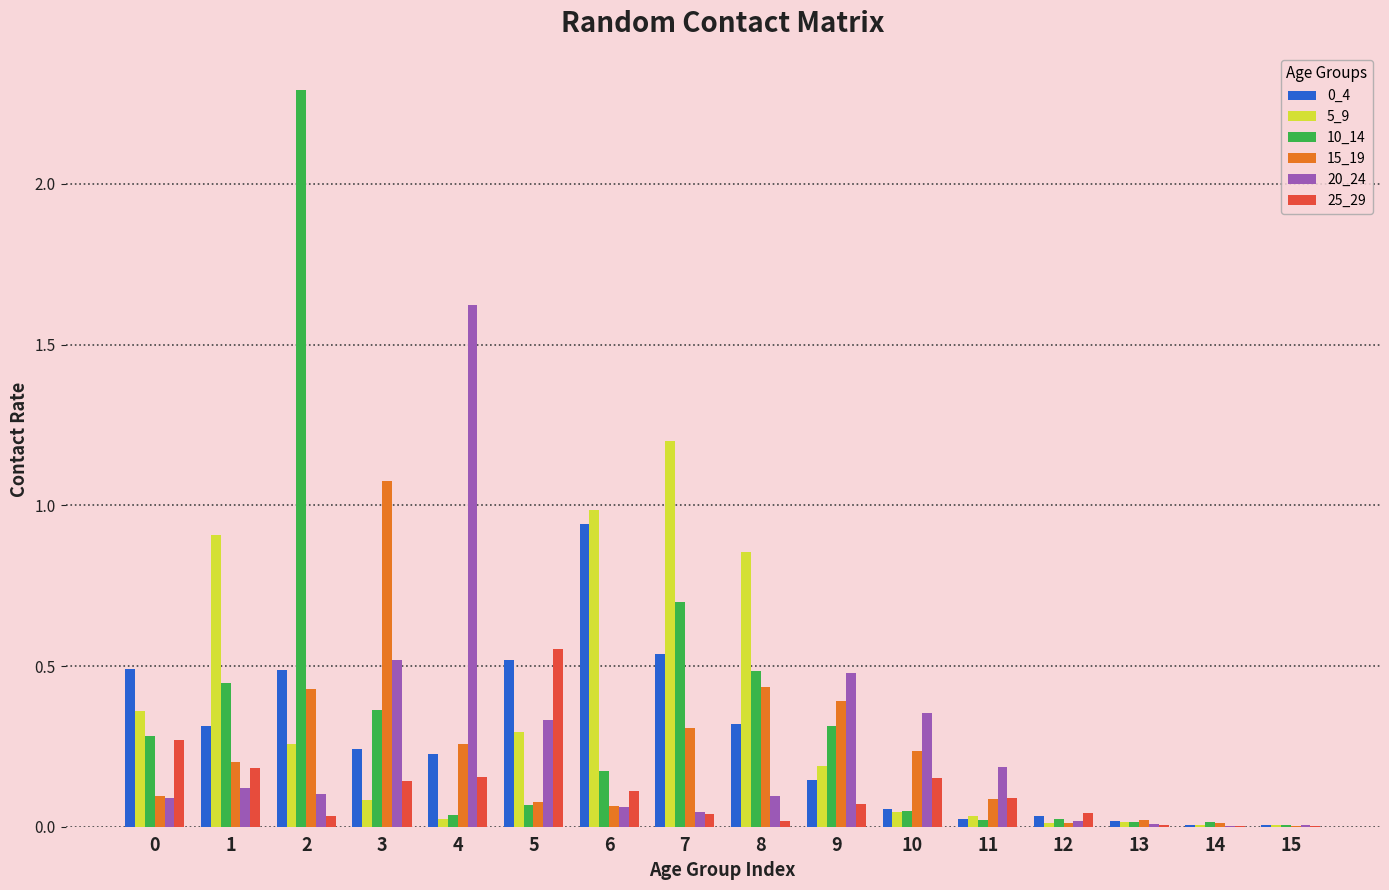

What is the total value across all series at 3?

2.4